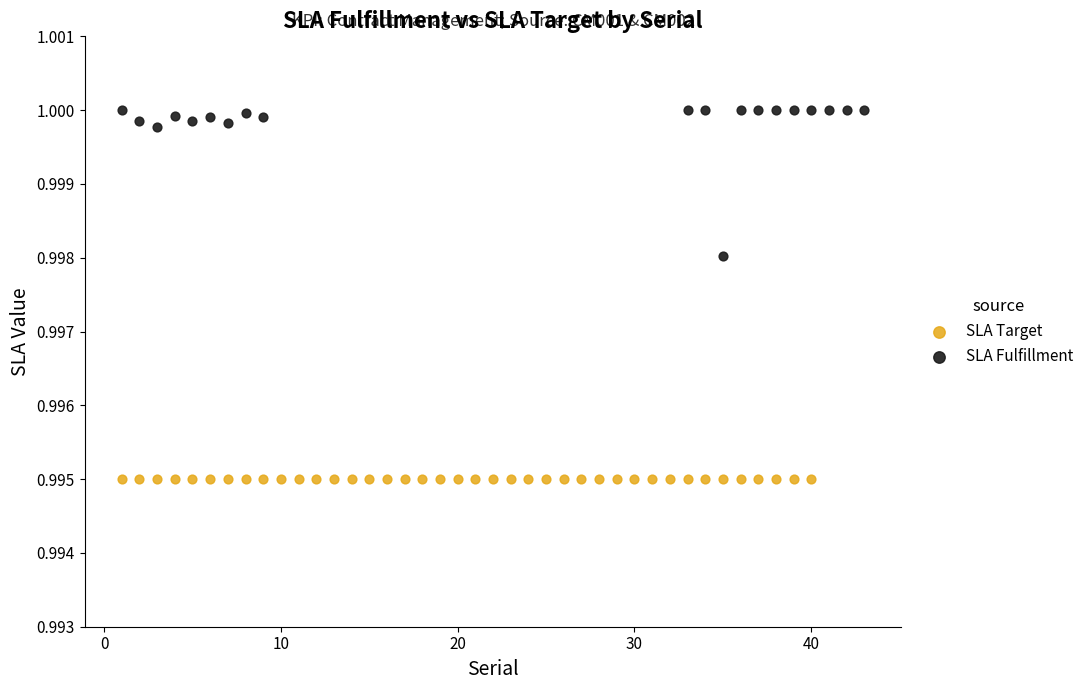

Which series contains the highest Y value?

SLA Fulfillment